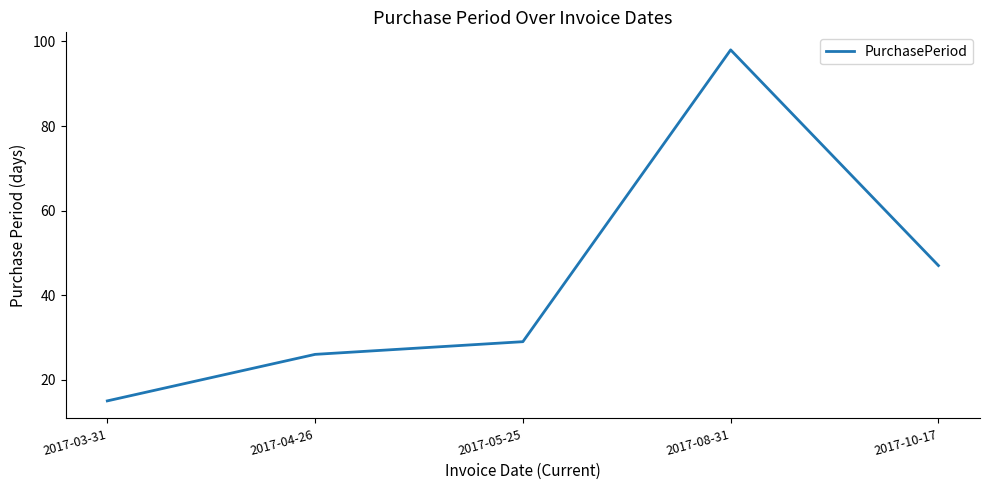

What value does the data have at 2017-05-25?

29